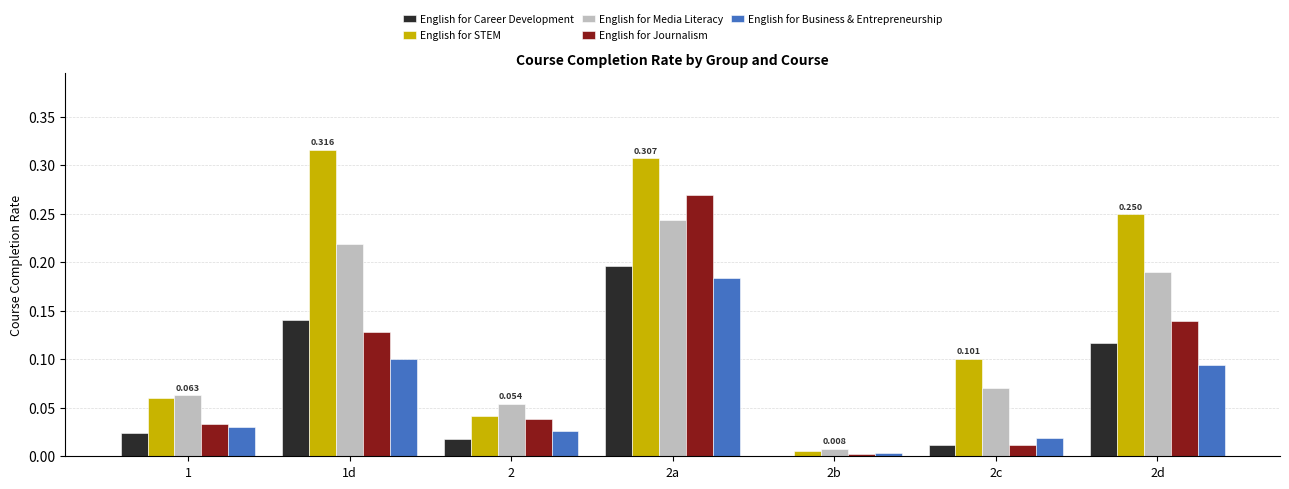

Between 2 and 2c, which series saw the biggest shift?

English for STEM